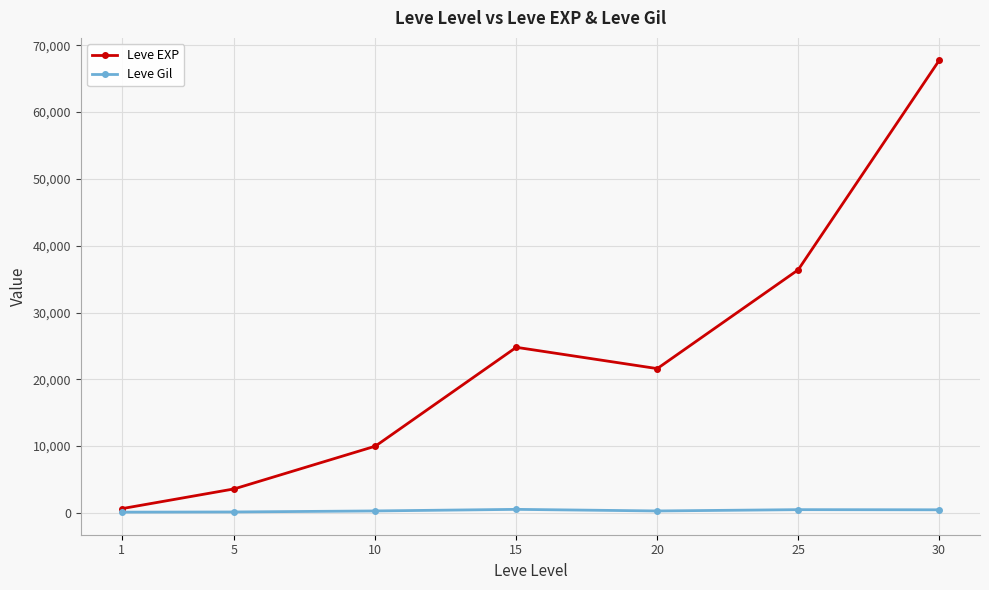

What is the average value of the Leve Gil series?

330